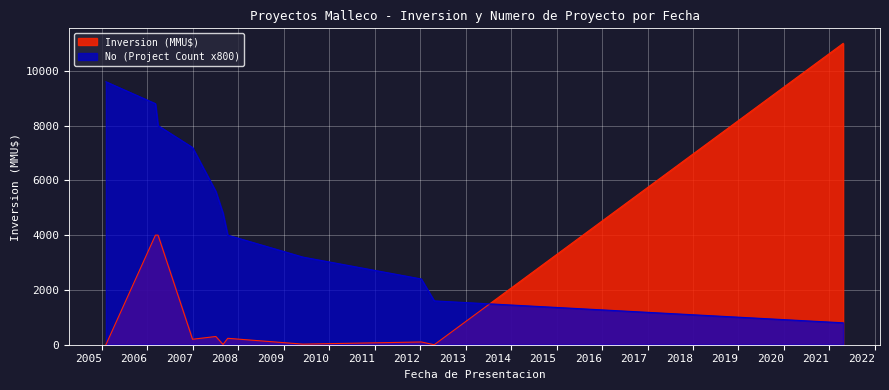

Which series has the largest total across all categories?

No (Project Count x800)